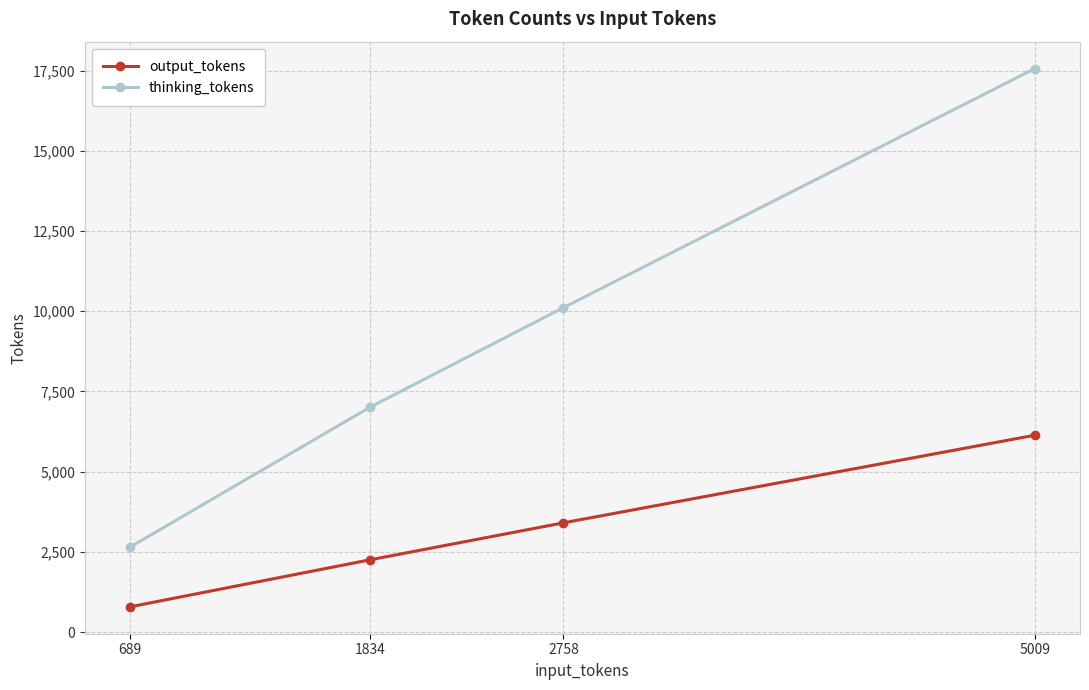

What is the difference between the highest and lowest values at 1834?

4755